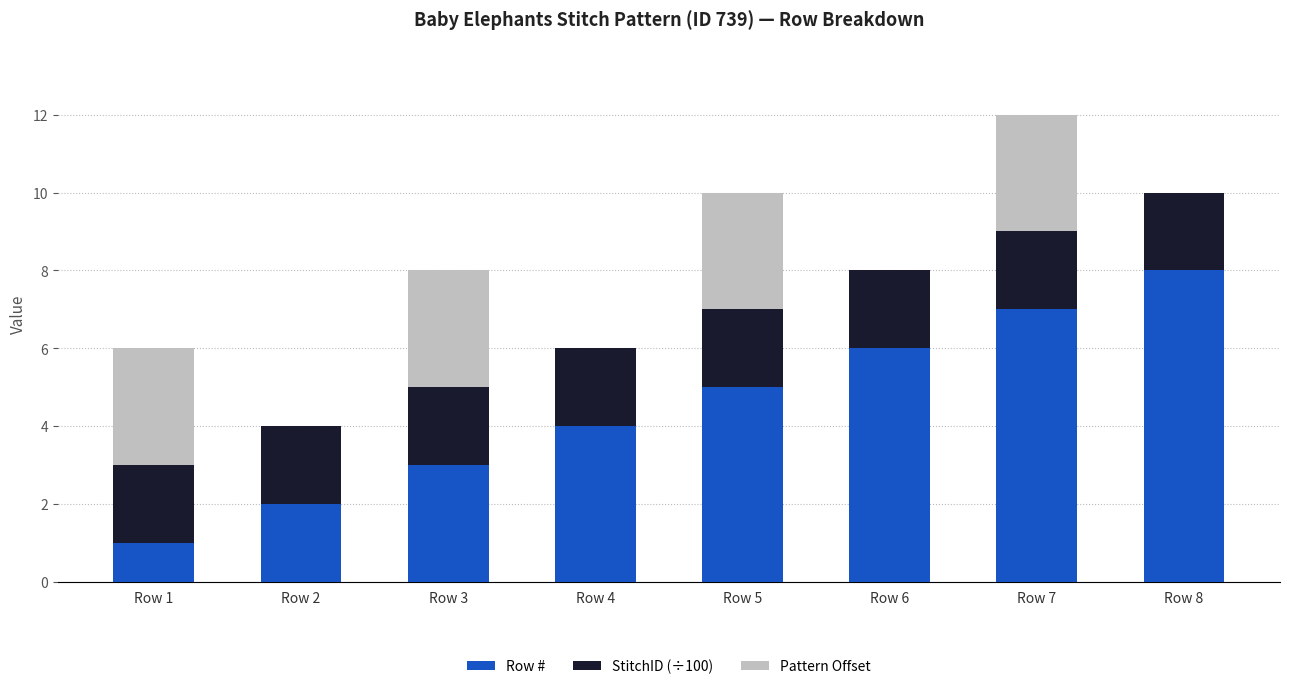

Reading left to right, list the values for the Row # series.

Row 1=1	Row 2=2	Row 3=3	Row 4=4	Row 5=5	Row 6=6	Row 7=7	Row 8=8